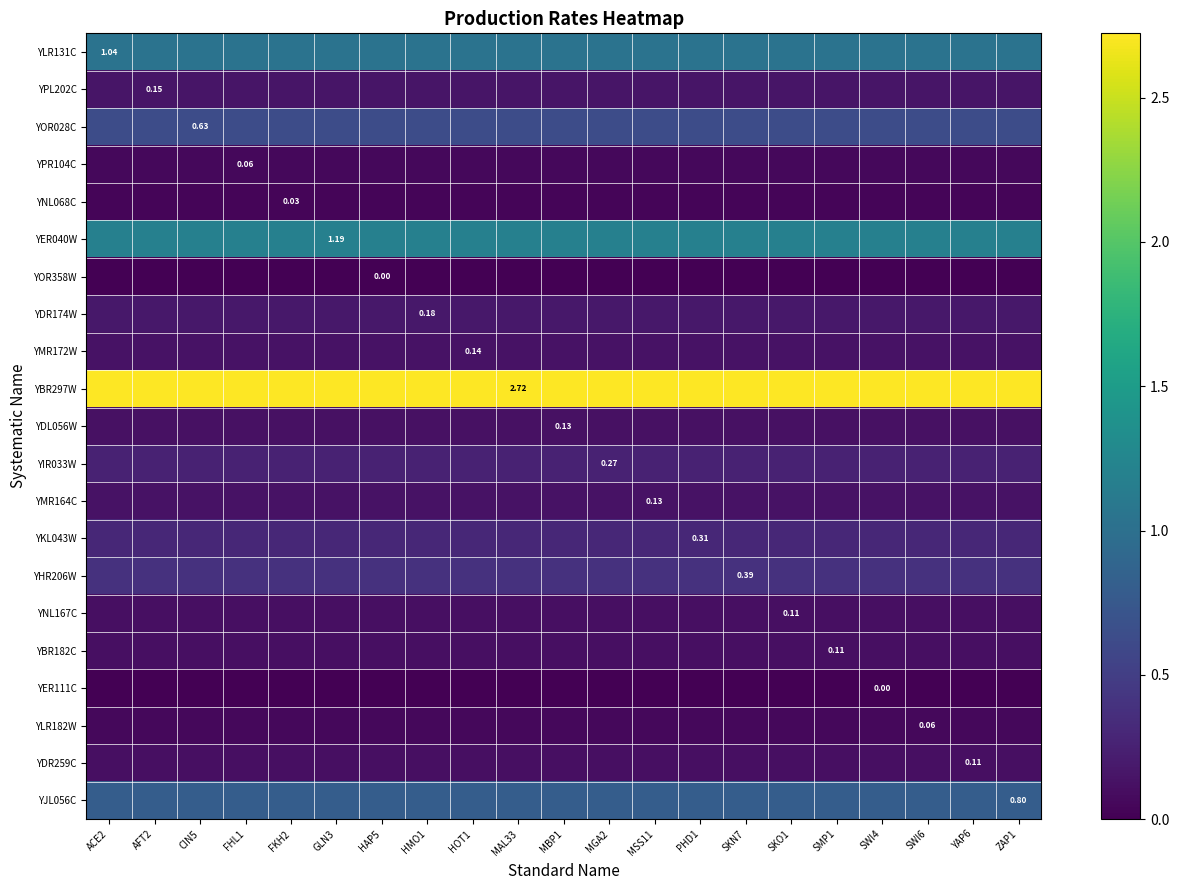

At how many categories does at least one series exceed 2?

21